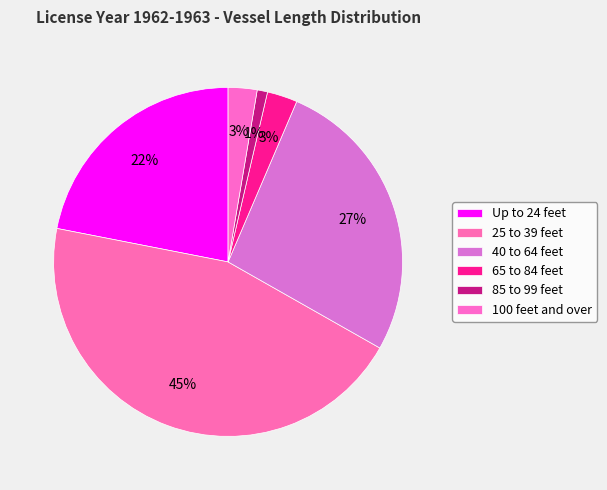

True or false: 85 to 99 feet accounts for 12% of the total.

False